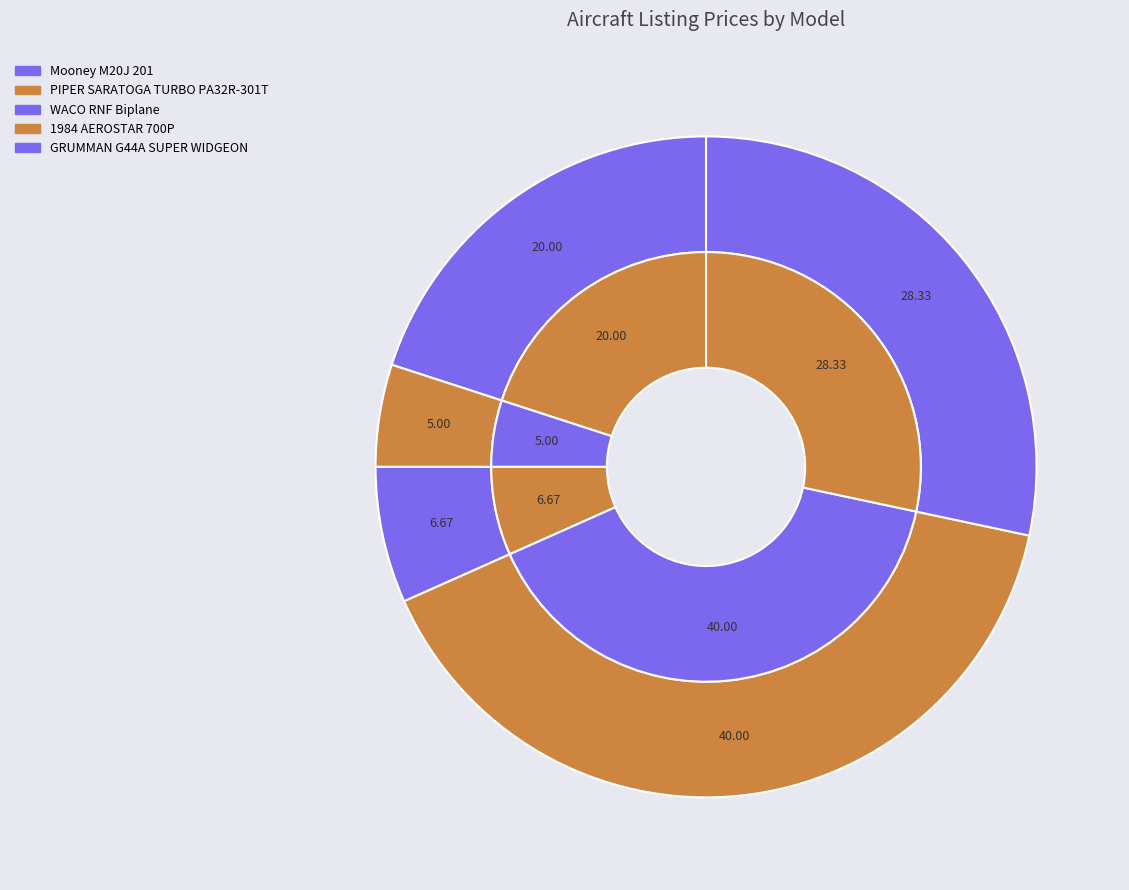

The PIPER SARATOGA TURBO PA32R-301T slice represents 13% of the pie. True or false?

False